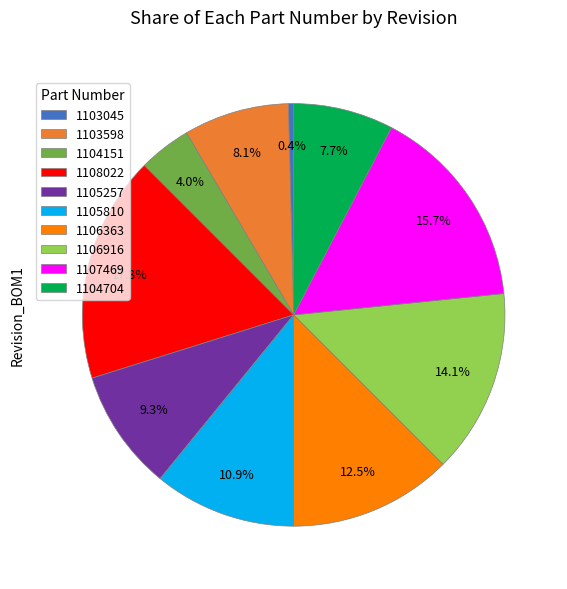

Does 1105257 represent more than half of the total?

No